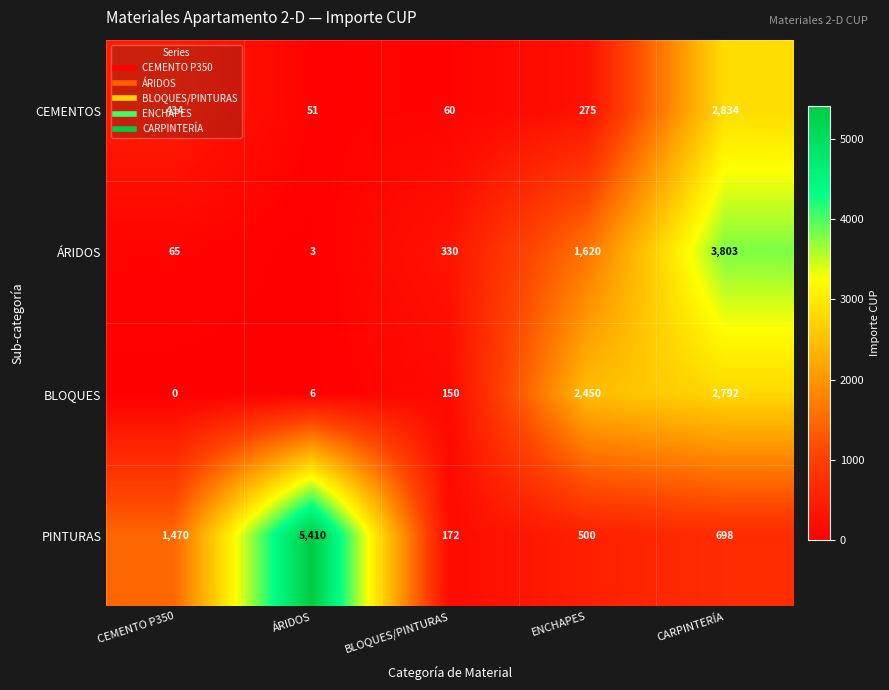

What is the sum of the ÁRIDOS values at CEMENTO P350 and ENCHAPES?

1685